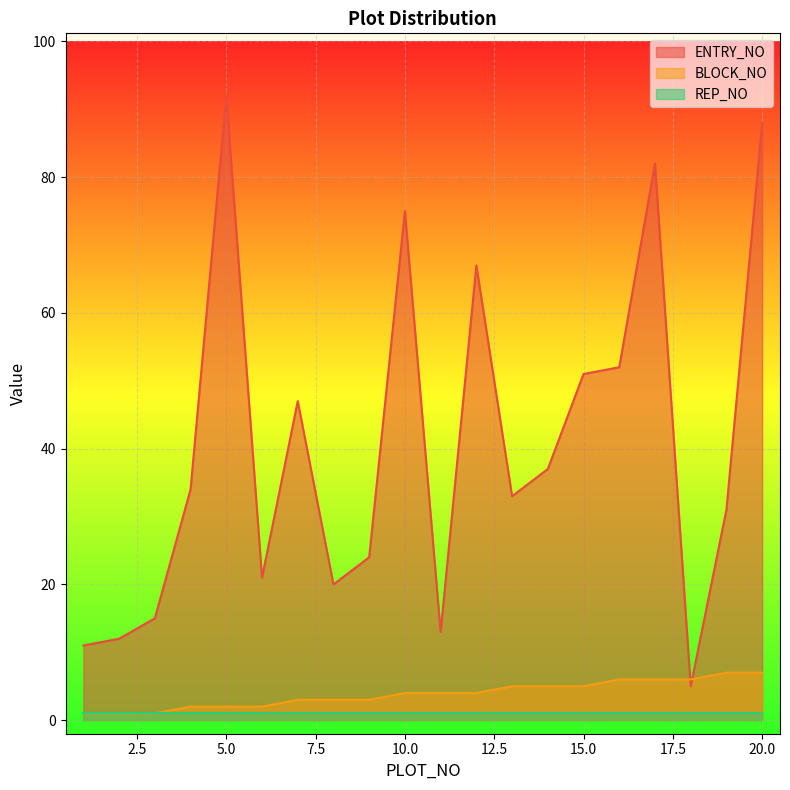

Where is ENTRY_NO nearest to the value 48?

7